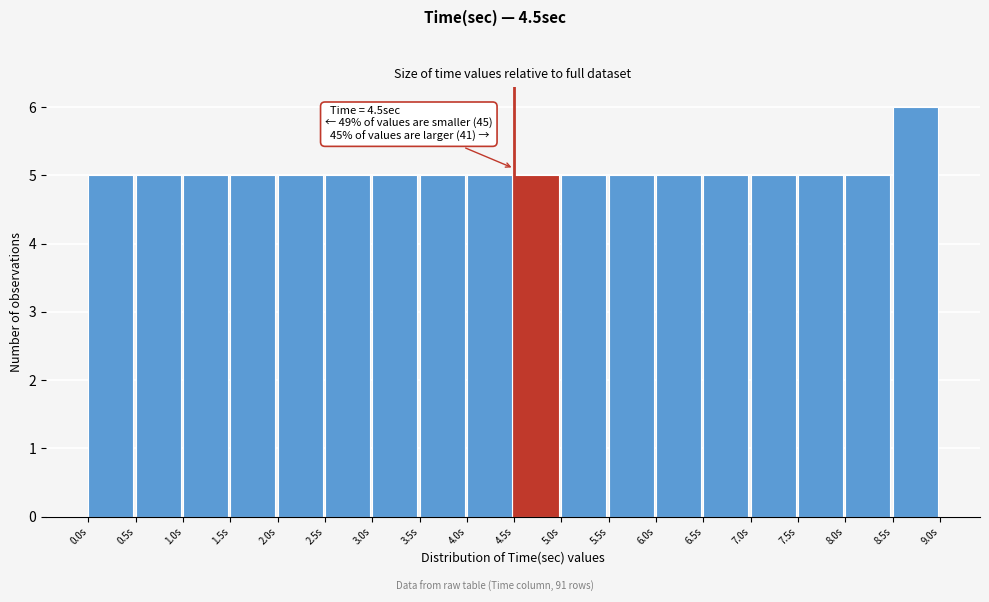

Over which range of the x-axis is the bar tallest?

8.5 to 9.0